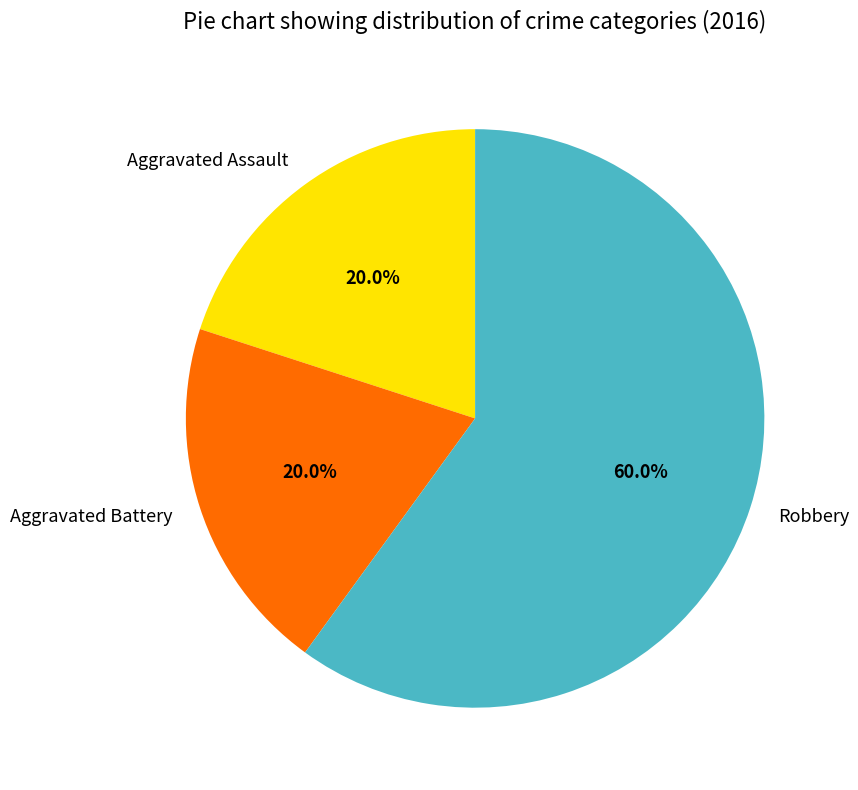

To the nearest percent, what is the combined percentage of Aggravated Battery and Aggravated Assault?

40%